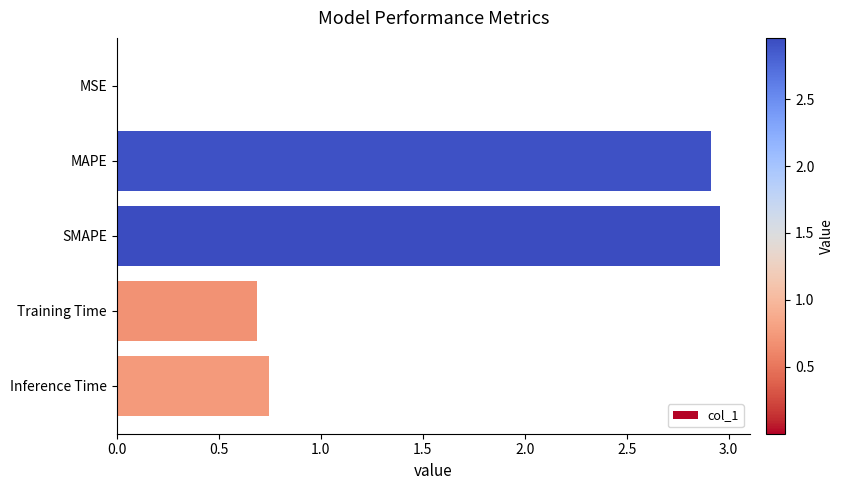

The chart shows a value of 0.7 at Inference Time. True or false?

True